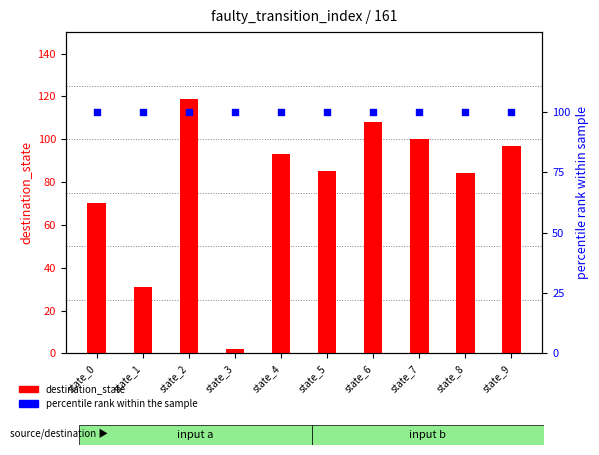

Which series has the widest spread of Y values?

destination_state